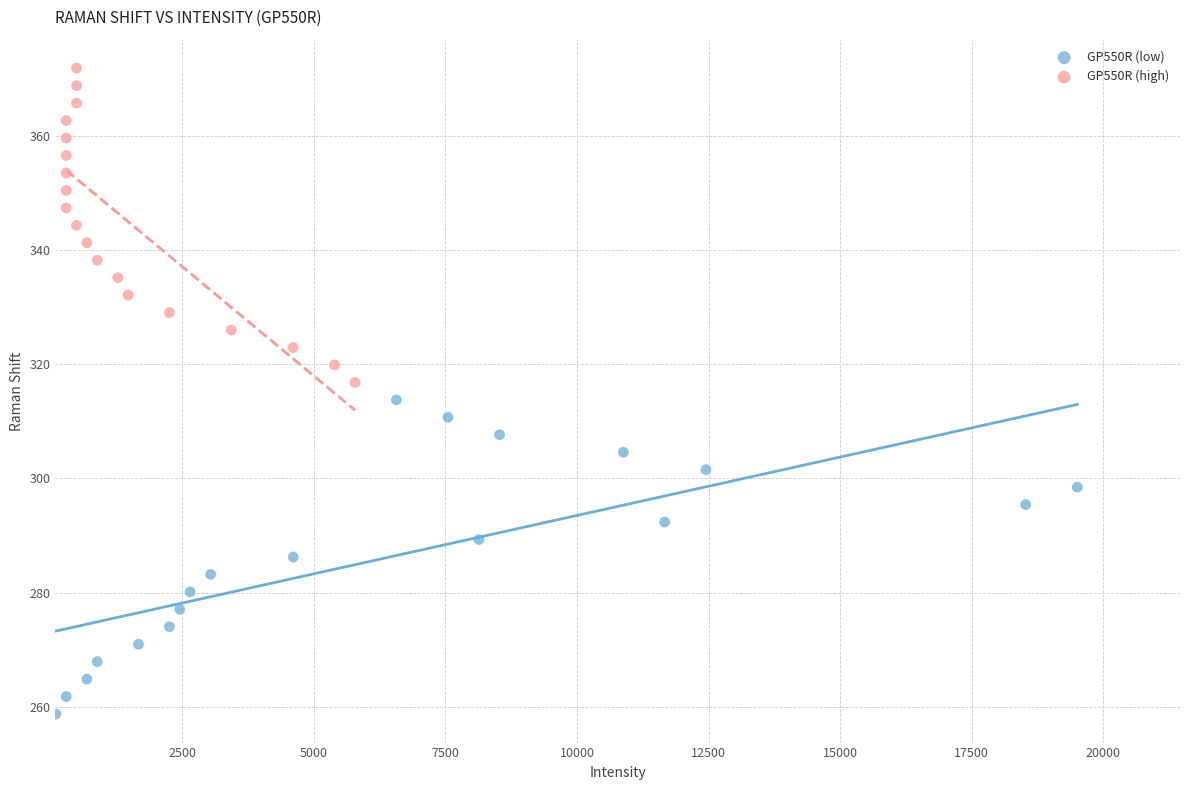

What are all the series names shown in the legend?

GP550R (low), GP550R (high)